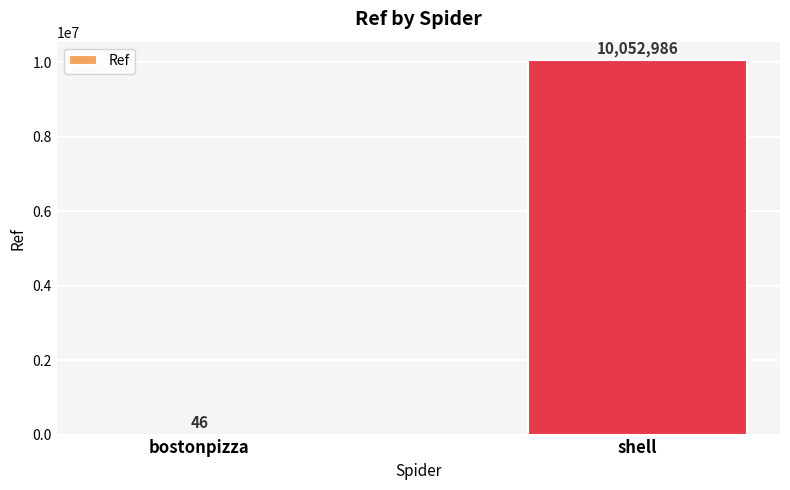

True or false: the data shows 6520395 at shell.

False